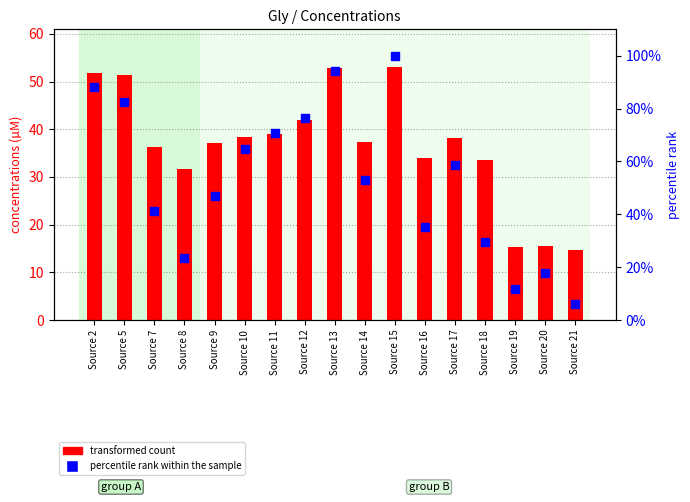

Which series has the largest Y range (max minus min)?

percentile rank within the sample